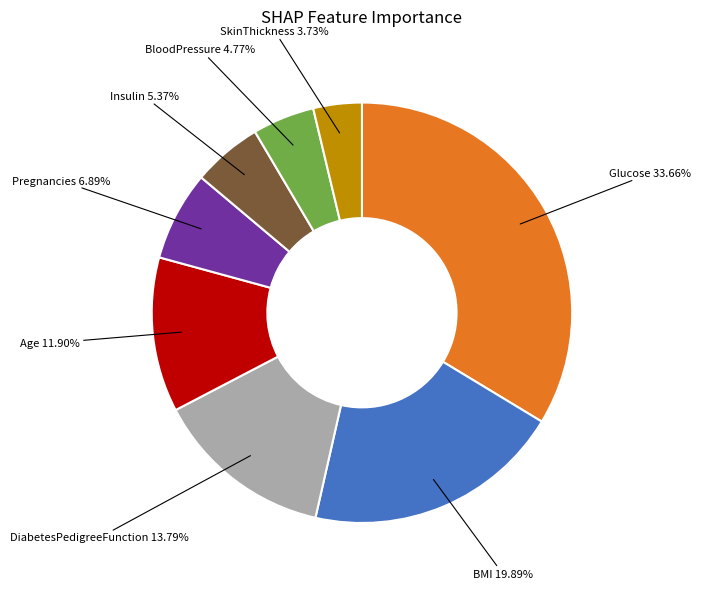

Does any single category account for the majority?

No